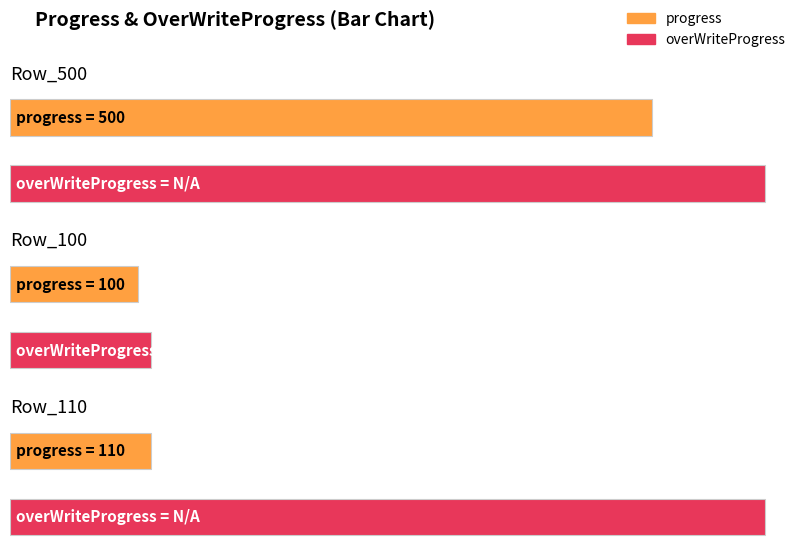

What position from the right is Row_500?

3